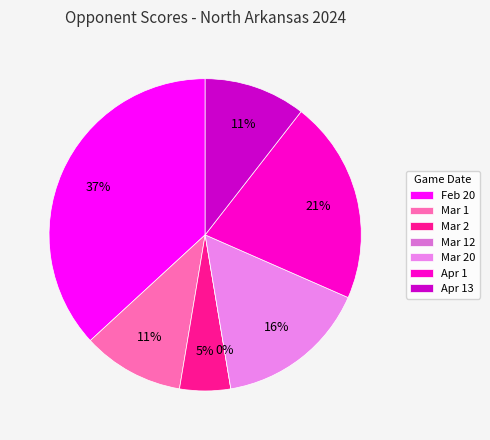

What is the change in value from Feb 20 to Mar 2?

-6